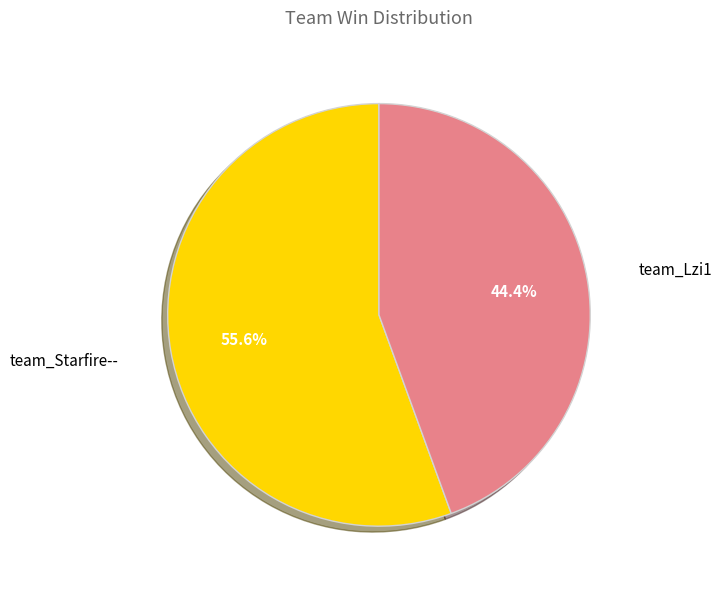

To the nearest percent, what portion does team_Starfire-- represent?

56%